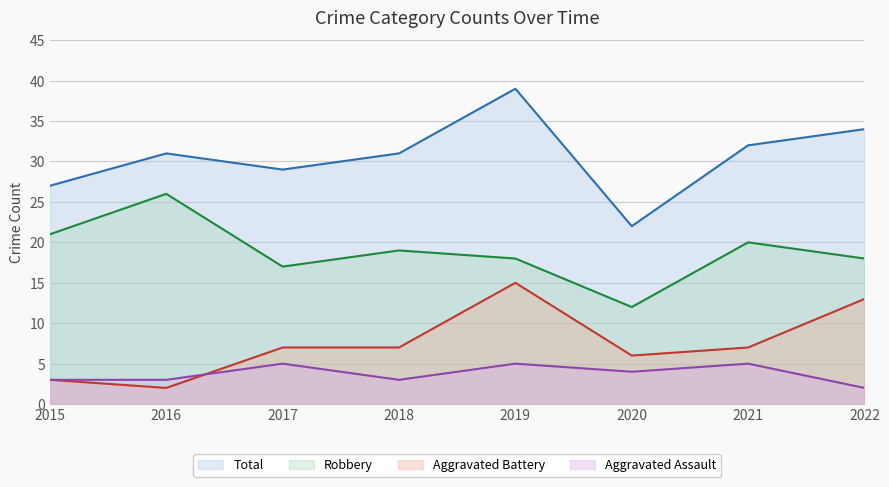

True or false: Aggravated Battery has a value of 7 at 2021.

True